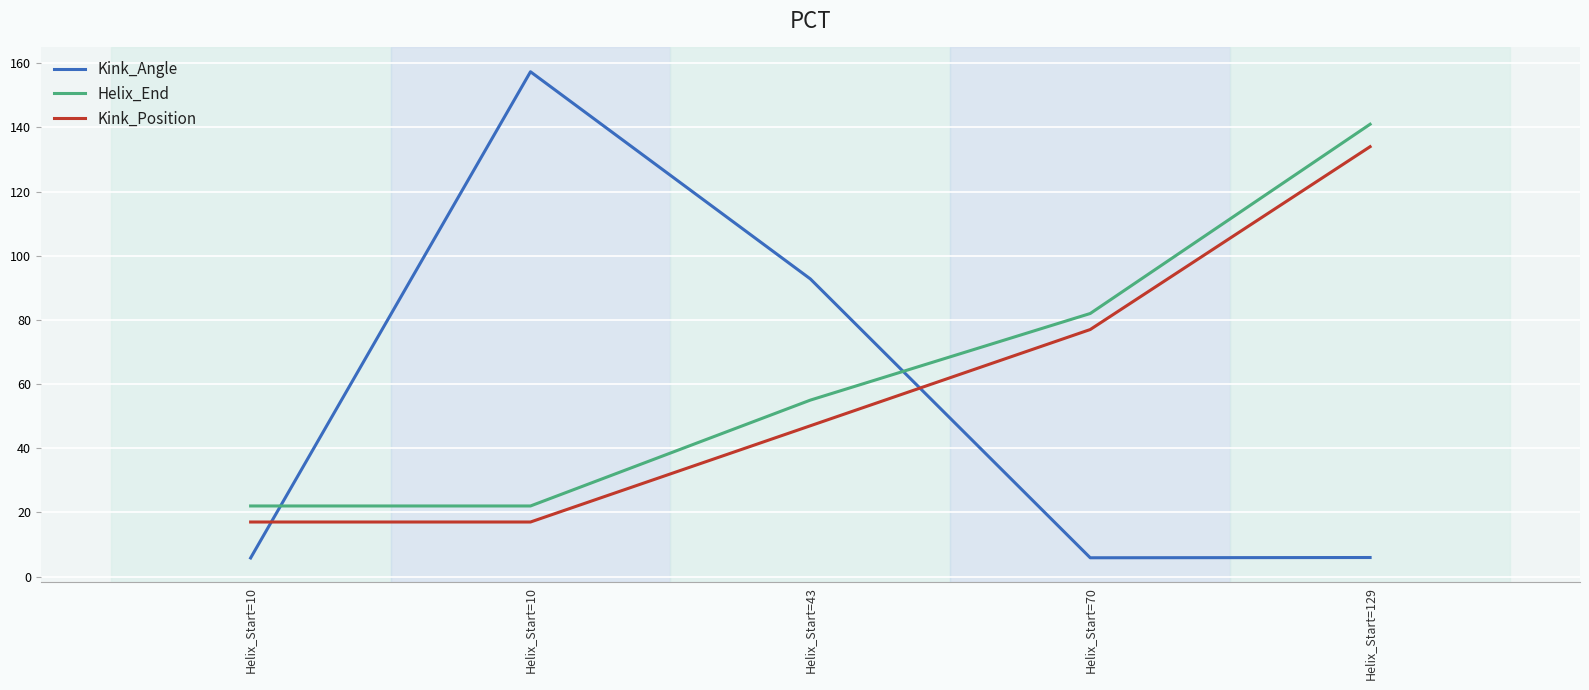

How many lines are shown in the chart?

3